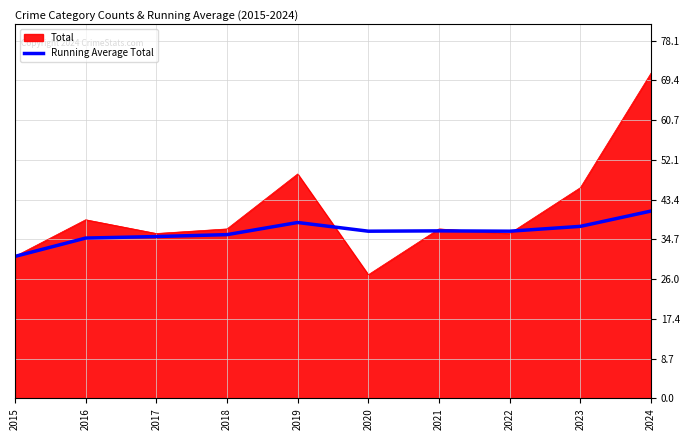

What is the minimum value shown in the chart?

27.0